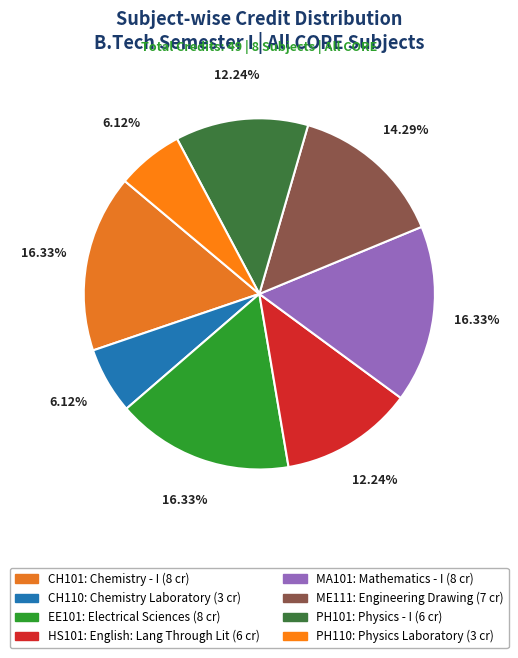

Rank the categories by value from highest to lowest.

CH101, EE101, MA101, ME111, HS101, PH101, CH110, PH110